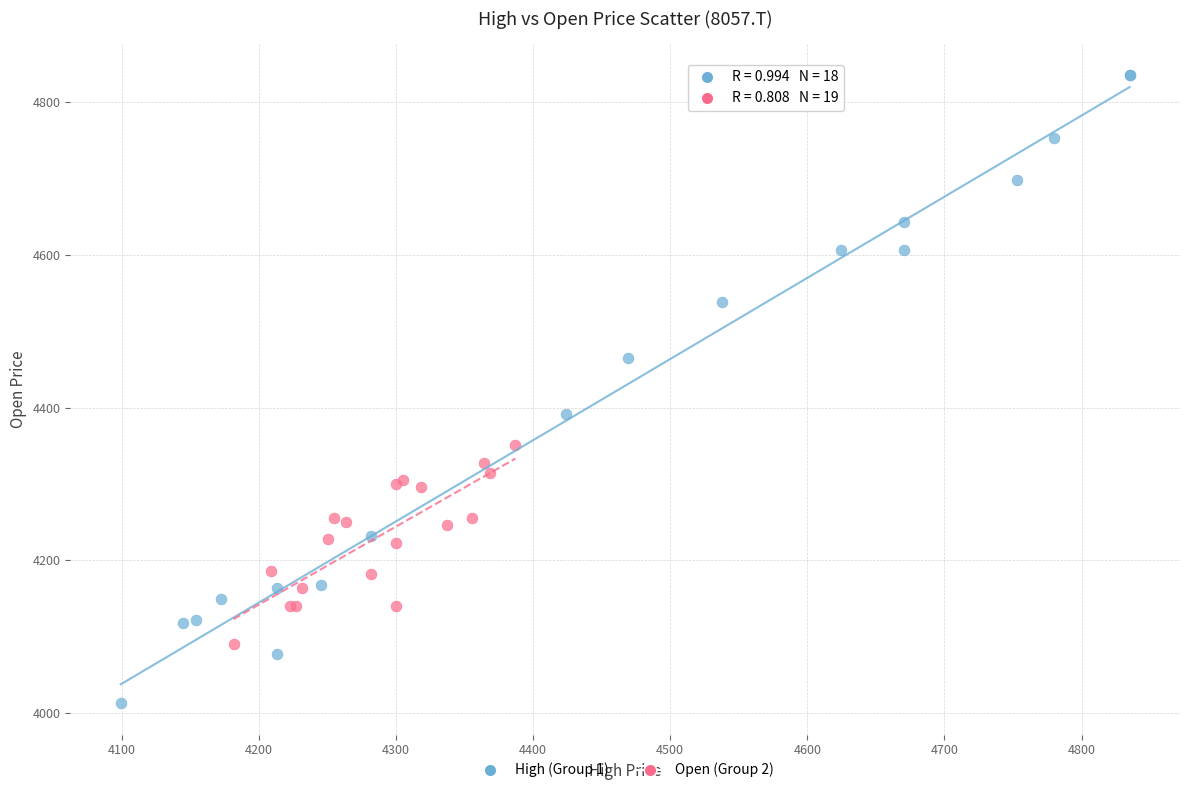

Which series reaches the maximum Y coordinate?

High (Group 1)